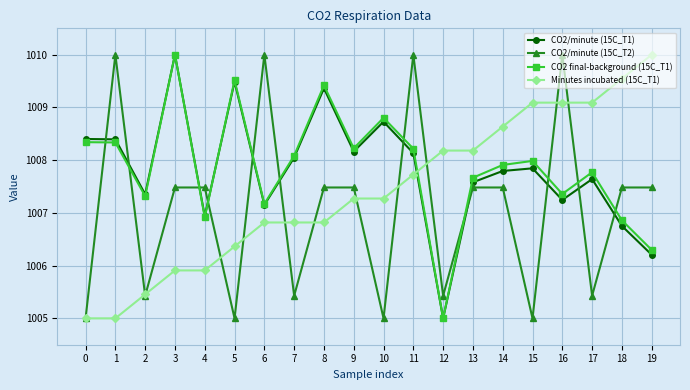

Is this an area chart (filled region under the line)?

No